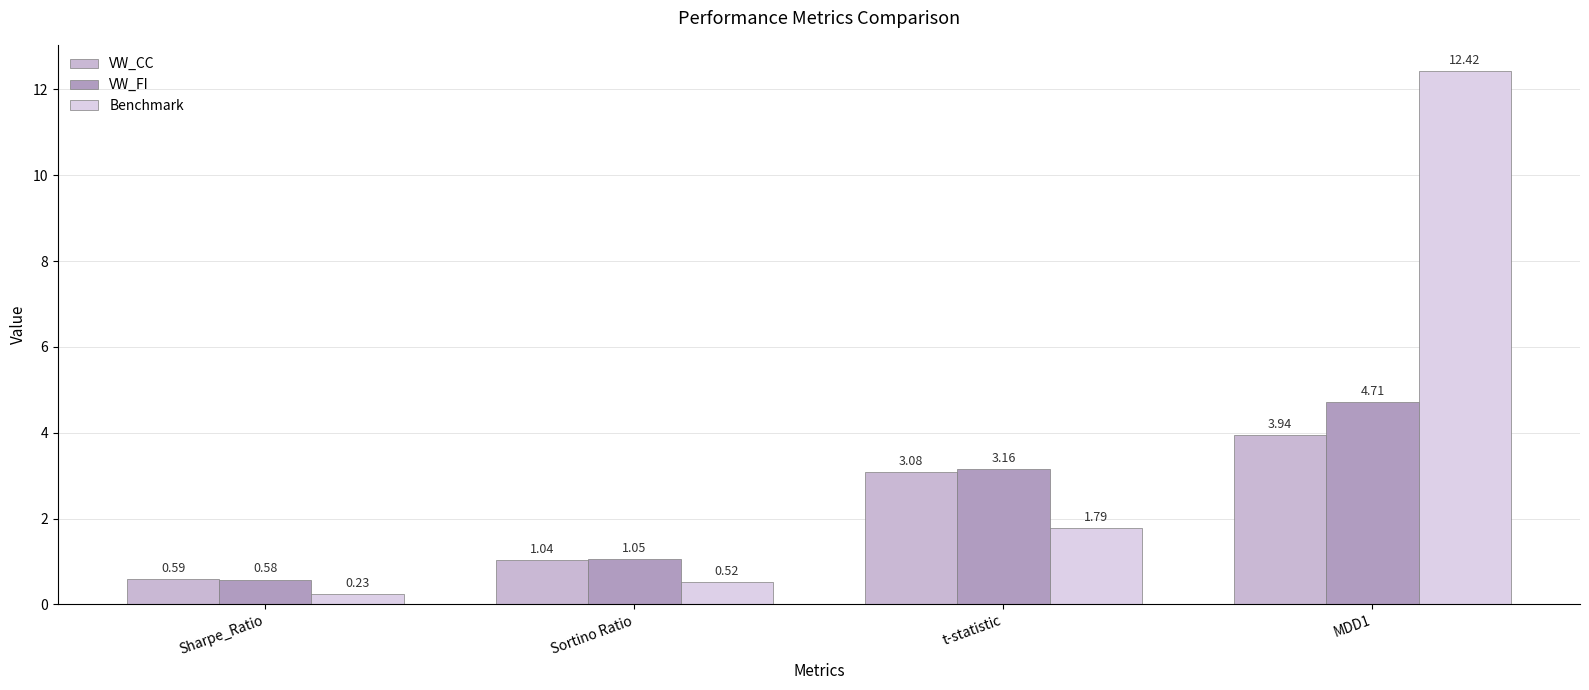

Where does the VW_FI series first go above 3?

t-statistic